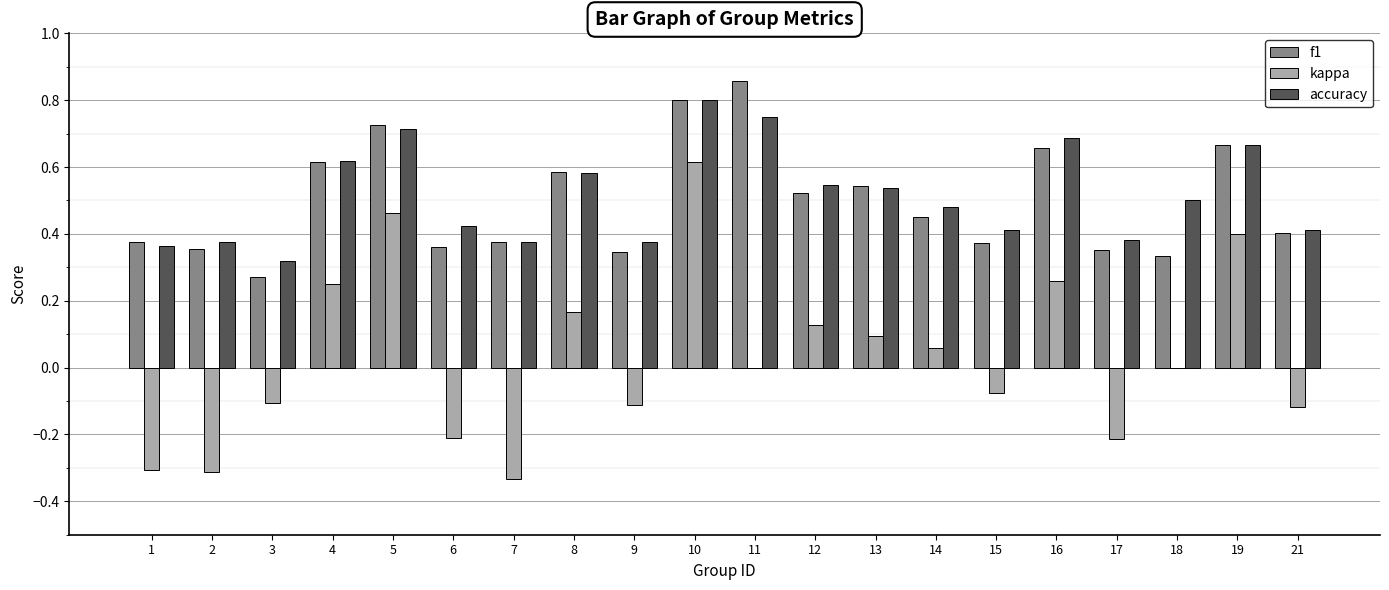

At which category does the chart reach its peak across all series?

11